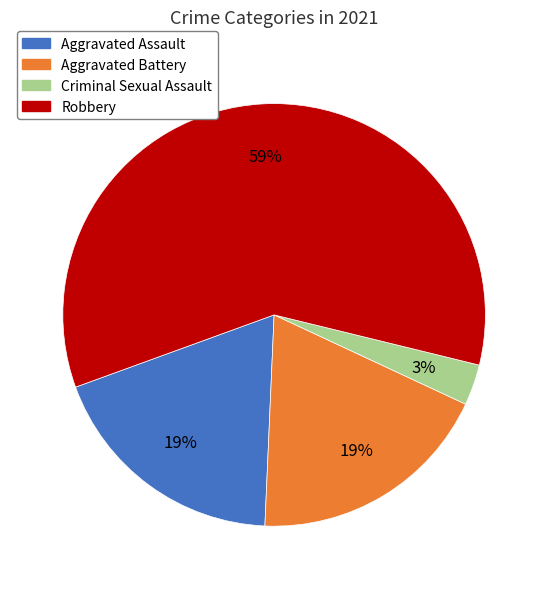

To the nearest percent, what is the average slice percentage?

25%